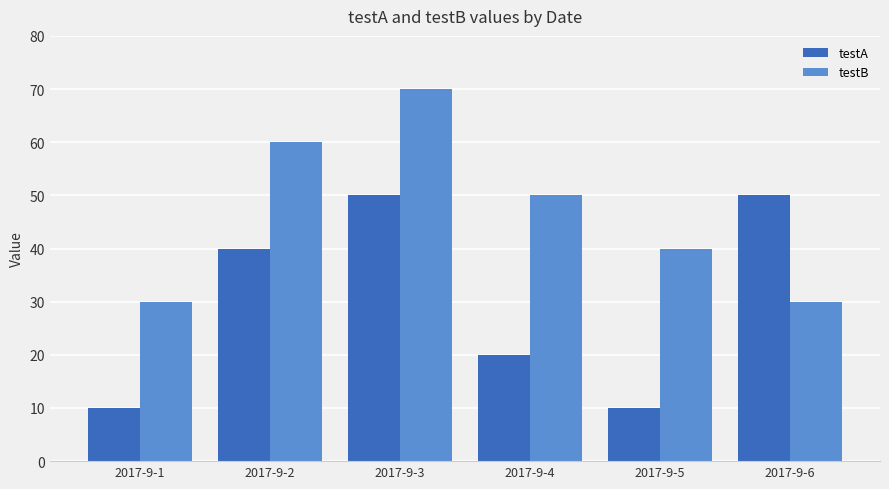

How many testA values are between 10 and 50?

6